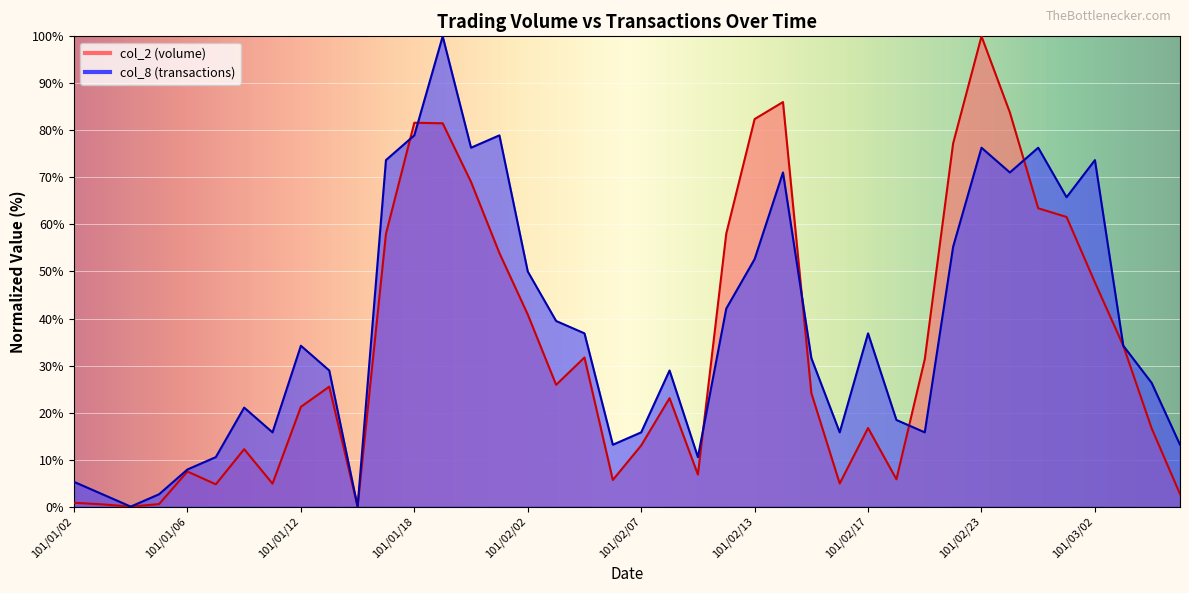

True or false: col_2 and col_8 cross at least once.

True